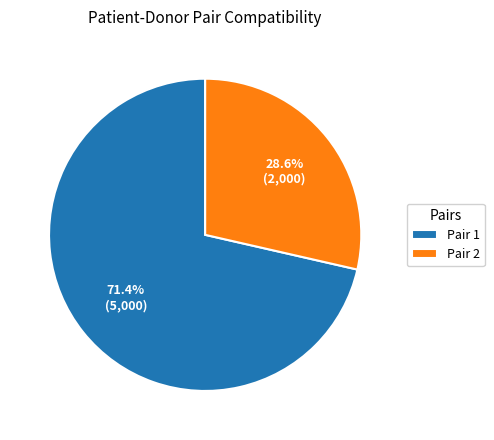

What is the total percentage of Pair 1 and Pair 2?

100.0%